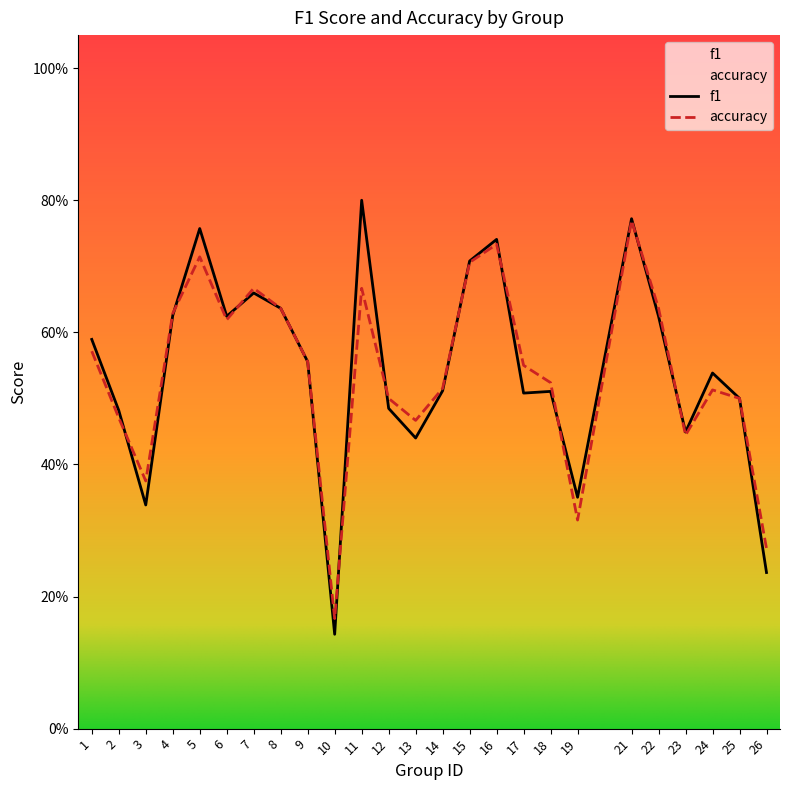

Reading left to right, what are all the values shown in this chart?

f1: 0.6	0.5	0.3	0.6	0.8	0.6	0.7	0.6	0.6	0.1	0.8	0.5	0.4	0.5	0.7	0.7	0.5	0.5	0.4	0.8	0.6	0.4	0.5	0.5	0.2
accuracy: 0.6	0.5	0.4	0.6	0.7	0.6	0.7	0.6	0.6	0.2	0.7	0.5	0.5	0.5	0.7	0.7	0.6	0.5	0.3	0.8	0.6	0.4	0.5	0.5	0.3